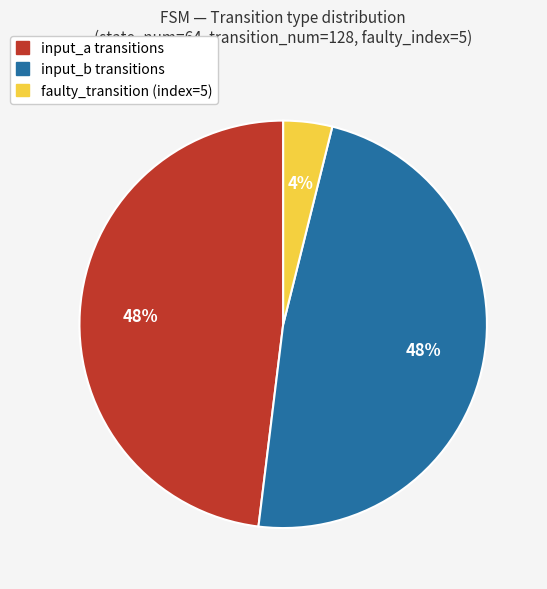

Count the number of slices in the pie.

3